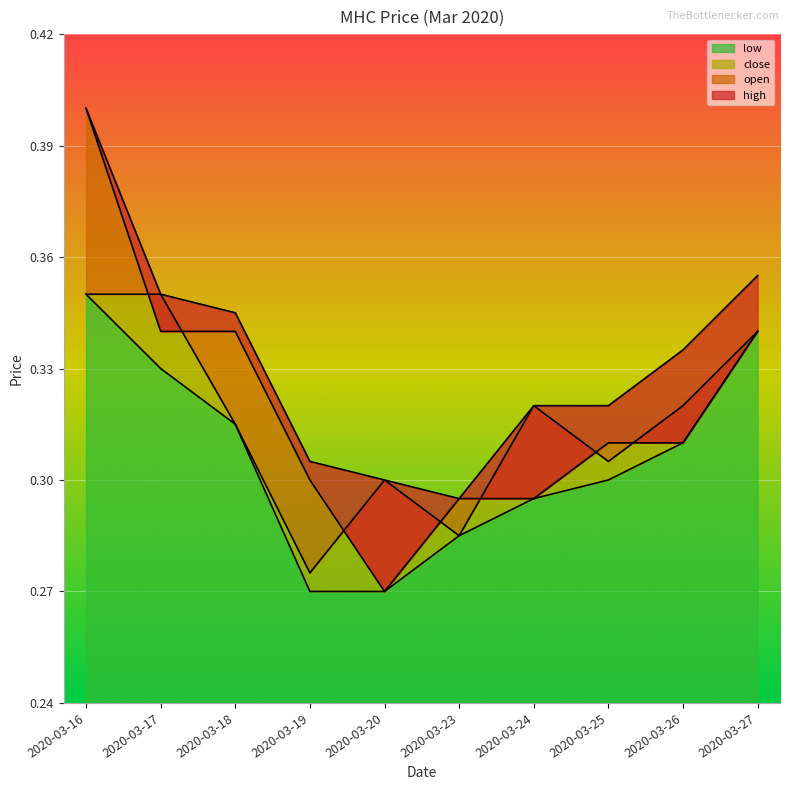

How many high values are between 0 and 1?

10